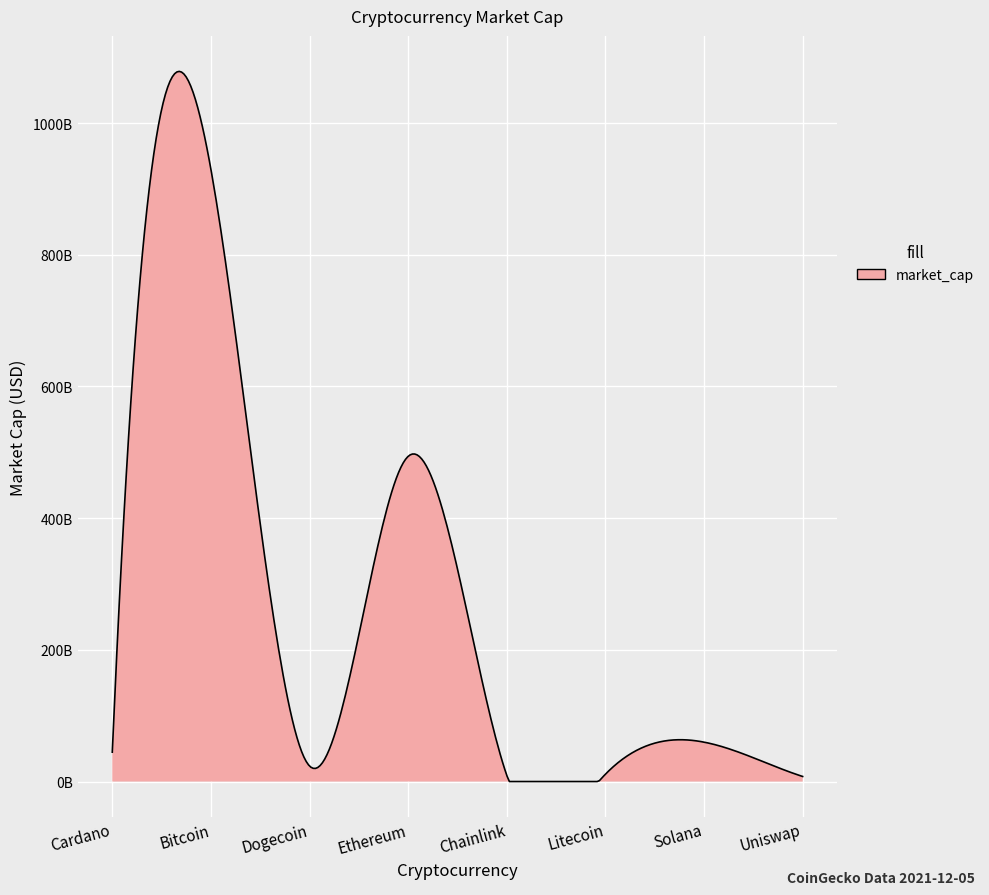

What is the sum of all values?

1580010308820